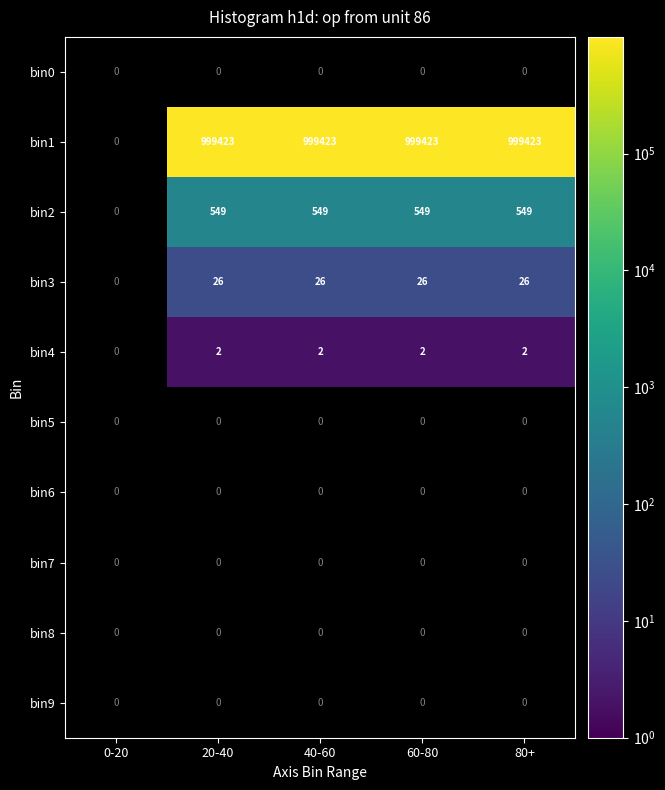

Where is bin4 nearest to the value 1?

0-20